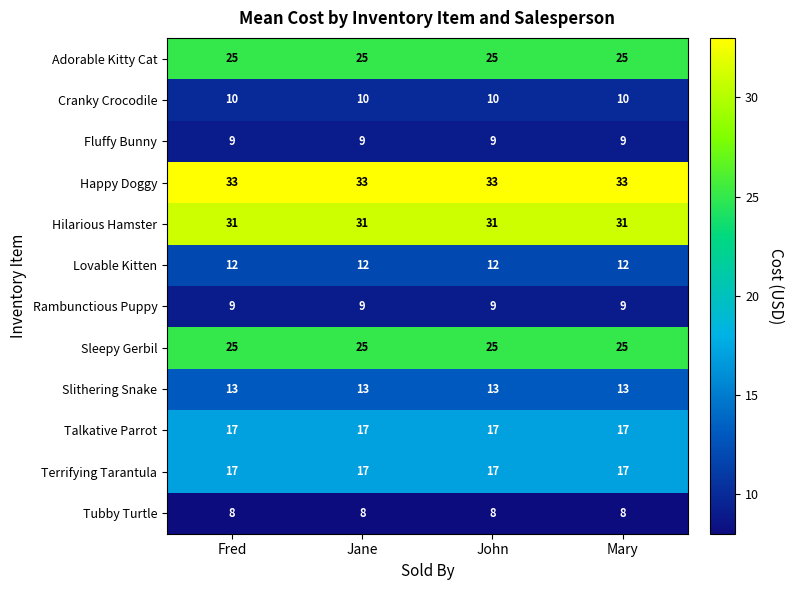

Which series has the largest total across all categories?

Happy Doggy